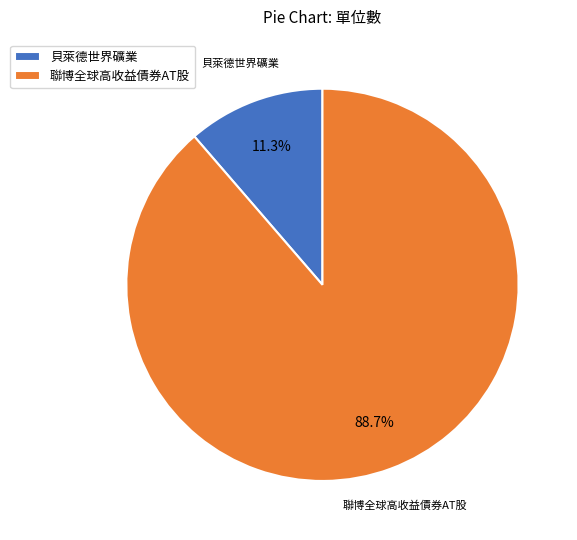

Which category has the smallest portion of the pie?

貝萊德世界礦業